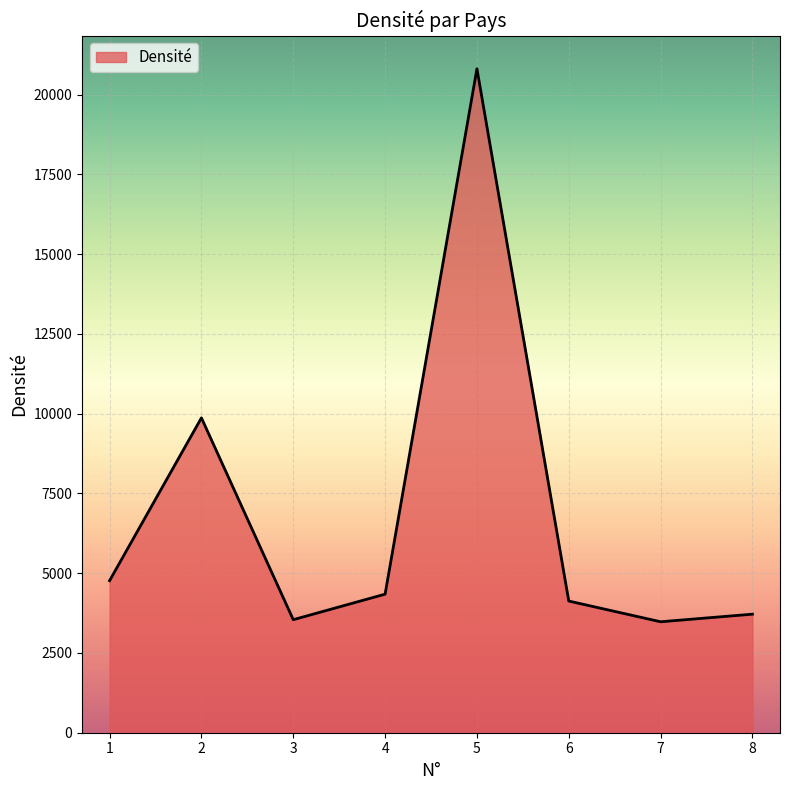

At which category does the data reach its first local peak?

2